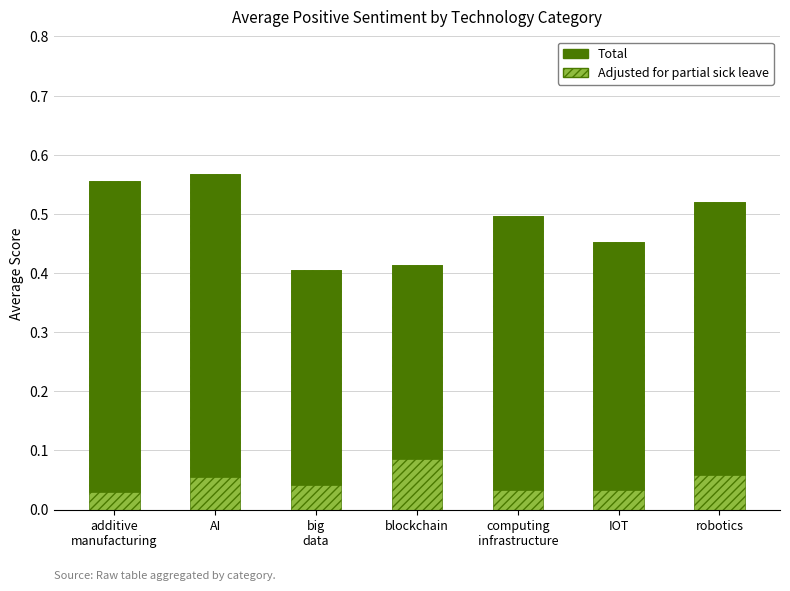

What is the difference between the maximum and second lowest values in the Total series?

0.2